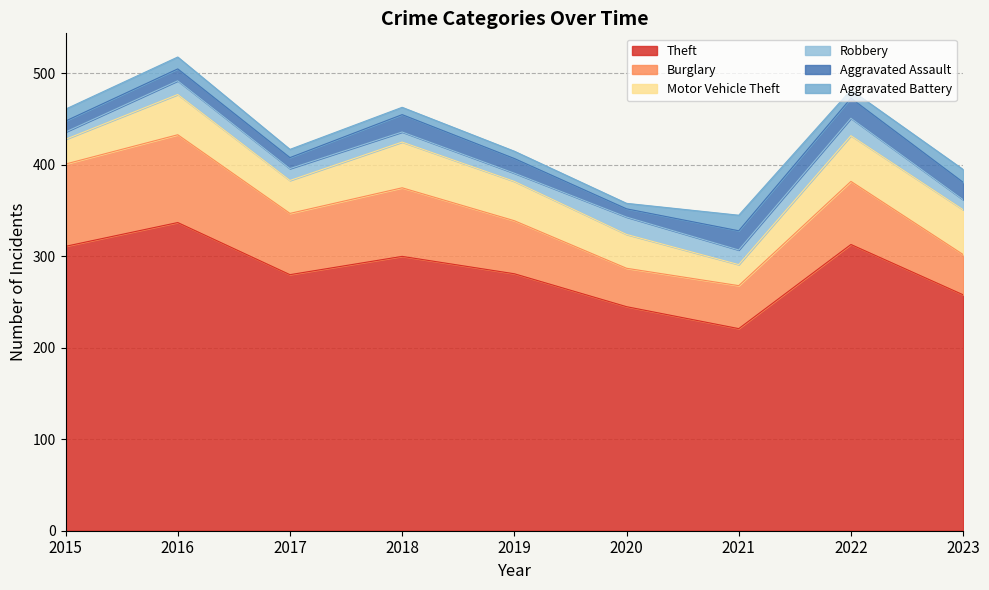

Rank the categories by Robbery value from highest to lowest.

2020, 2022, 2021, 2016, 2017, 2018, 2023, 2019, 2015